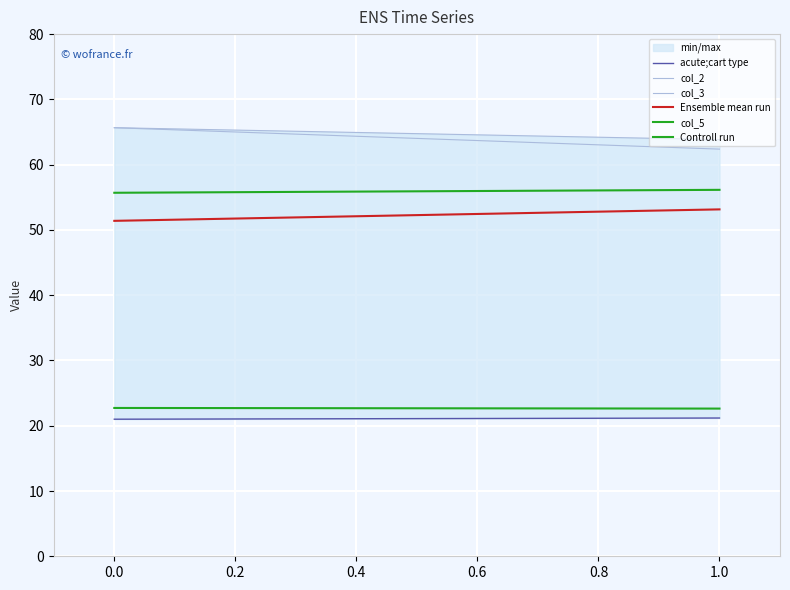

The value of Ensemble mean run at 0.0 is 26.6. True or false?

False